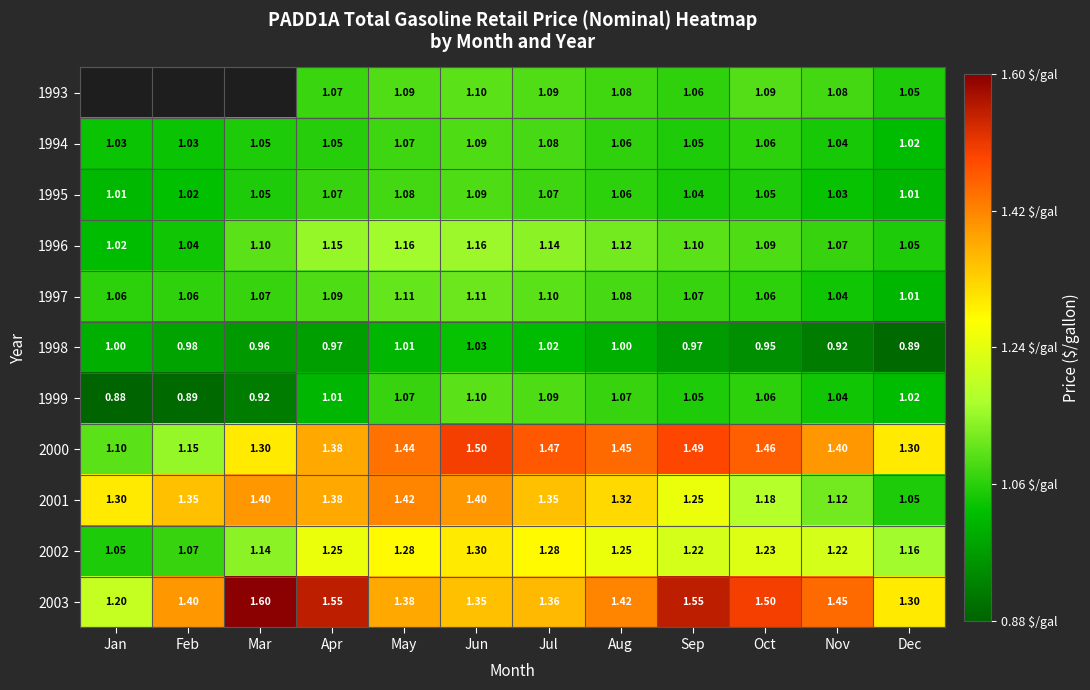

What value does the 1997 series have at Sep?

1.1